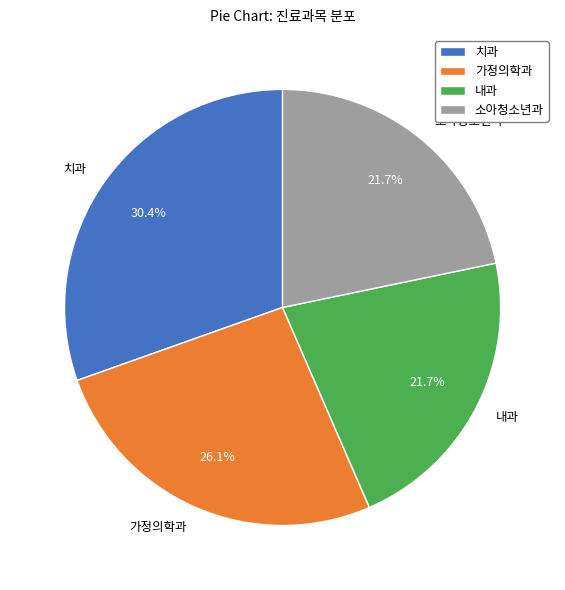

True or false: 내과 accounts for 22% of the total.

True